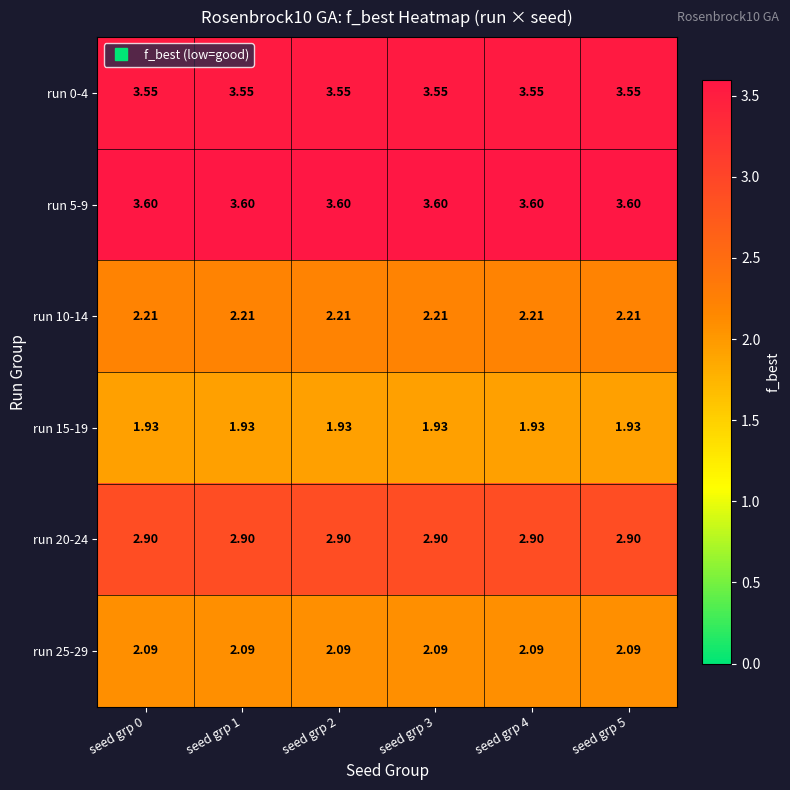

Rank the series at seed grp 2 from lowest to highest value.

run 15-19, run 25-29, run 10-14, run 20-24, run 0-4, run 5-9